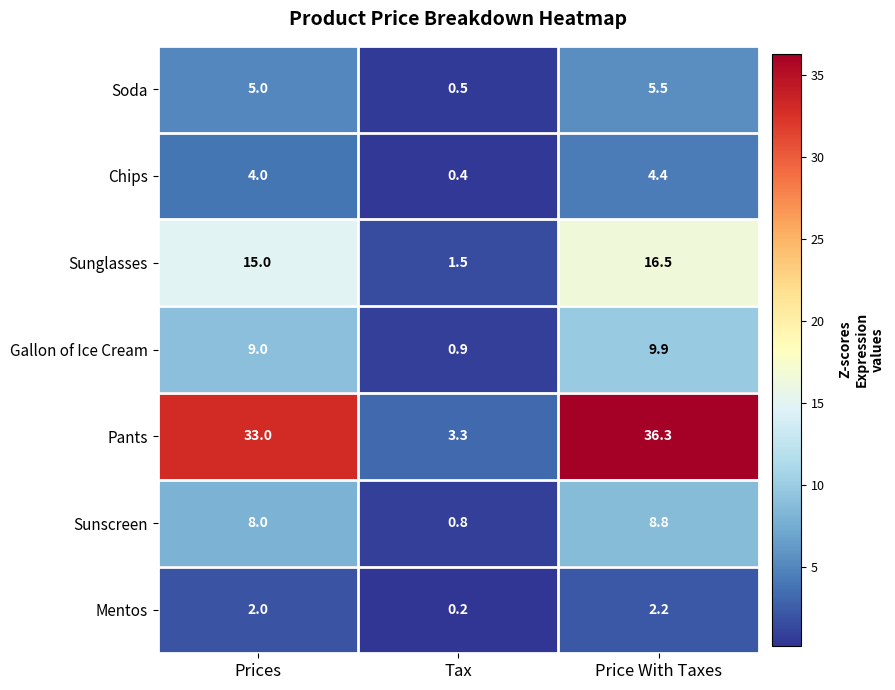

Which series has the largest range (max minus min)?

Pants